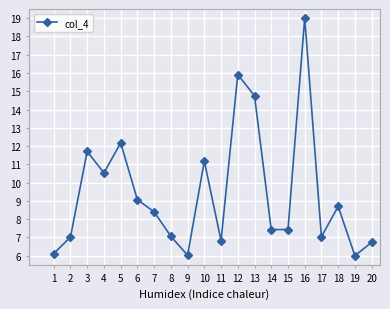

Which category has the highest value across all series?

16